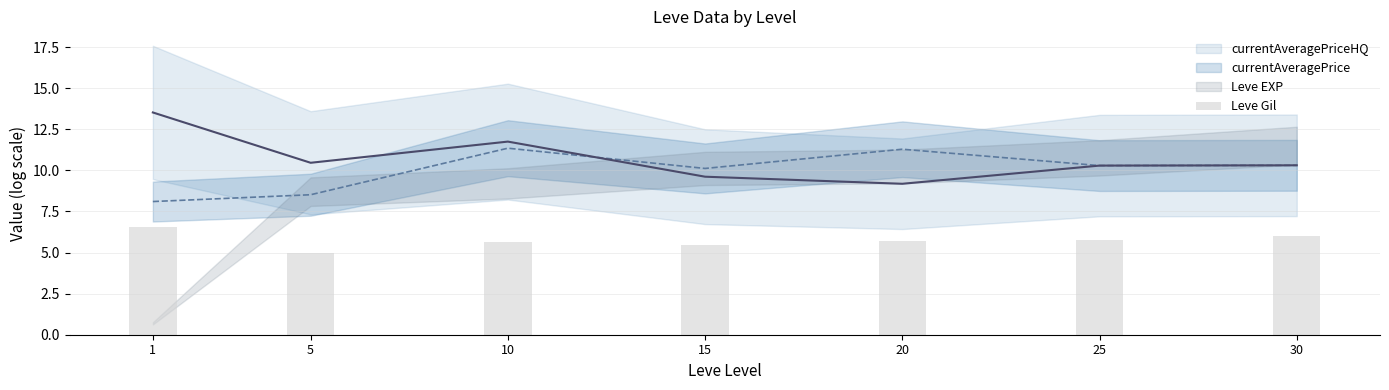

The value at 15 is 5.5. True or false?

True